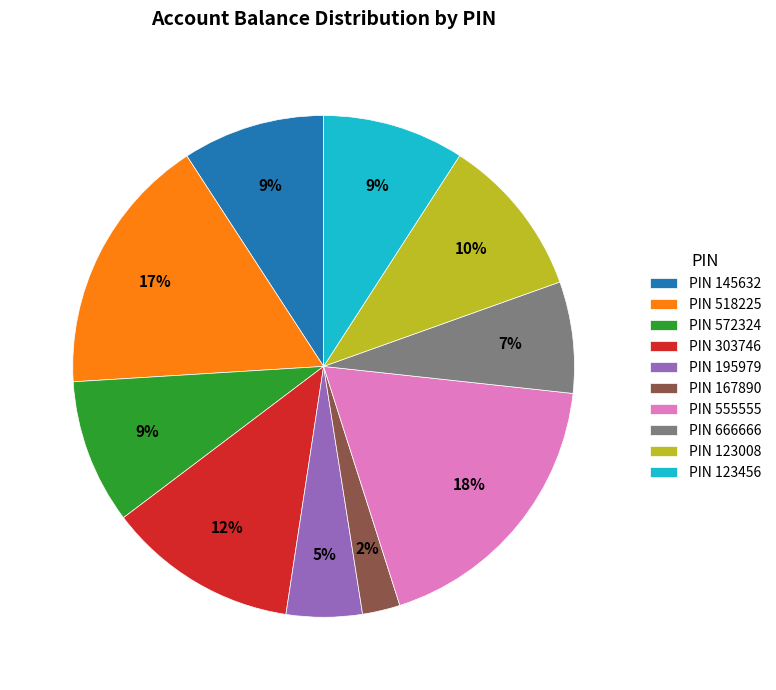

To the nearest percent, what is the difference between the largest and smallest slice percentages?

16%